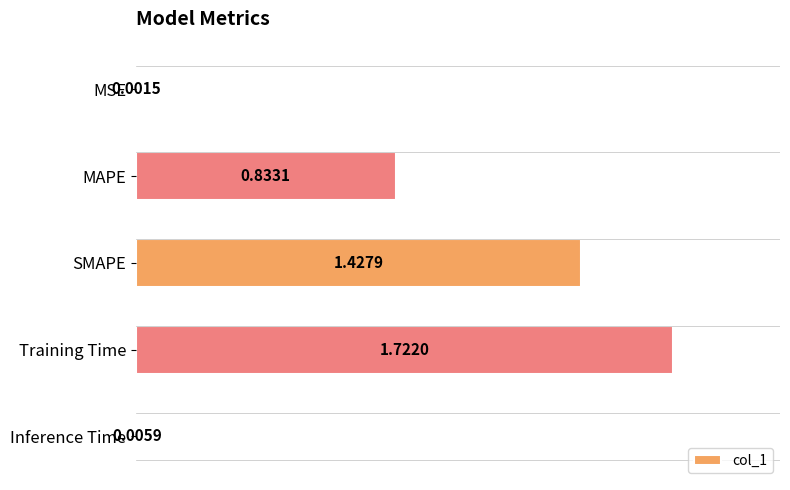

Which category has the highest value across all series?

Training Time